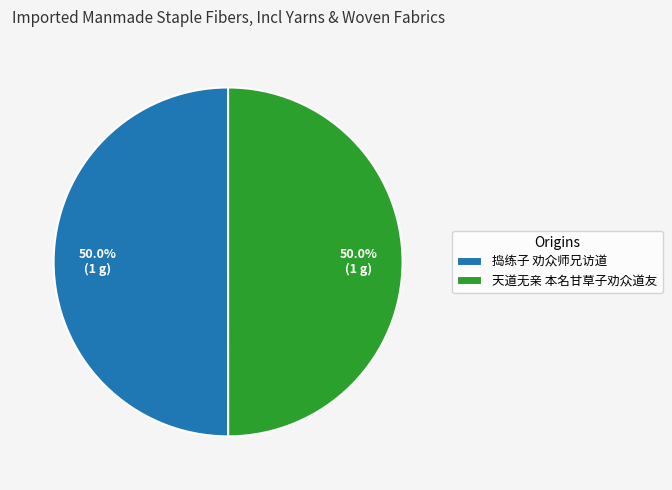

What percentage is NOT represented by 捣练子 劝众师兄访道?

50.0%